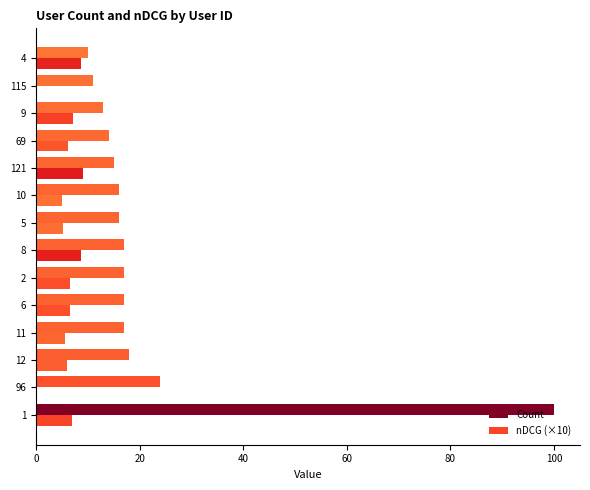

Which series has the largest total across all categories?

Count